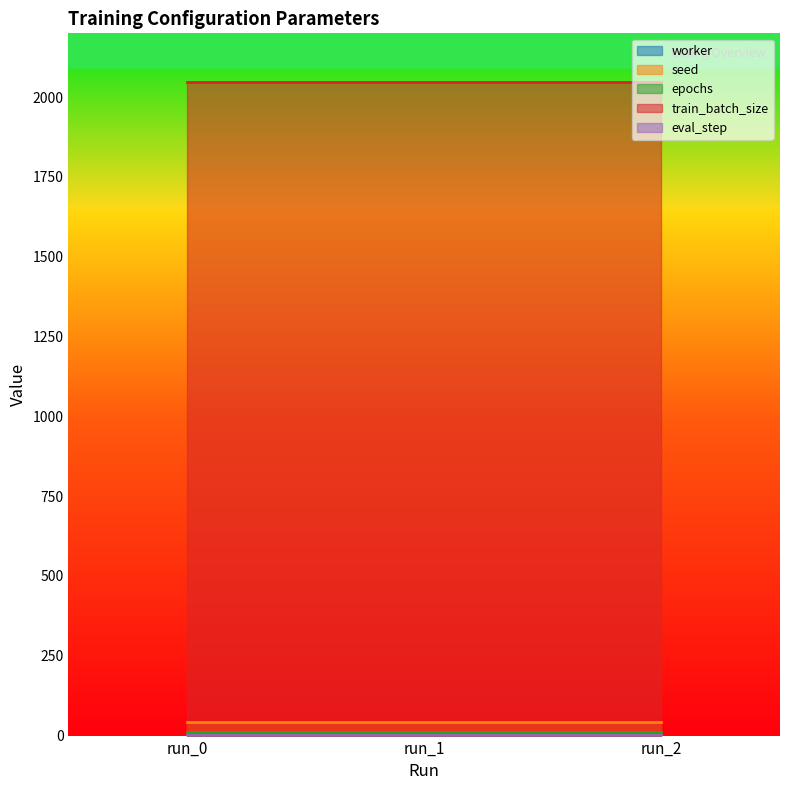

What is the greatest value displayed?

2048